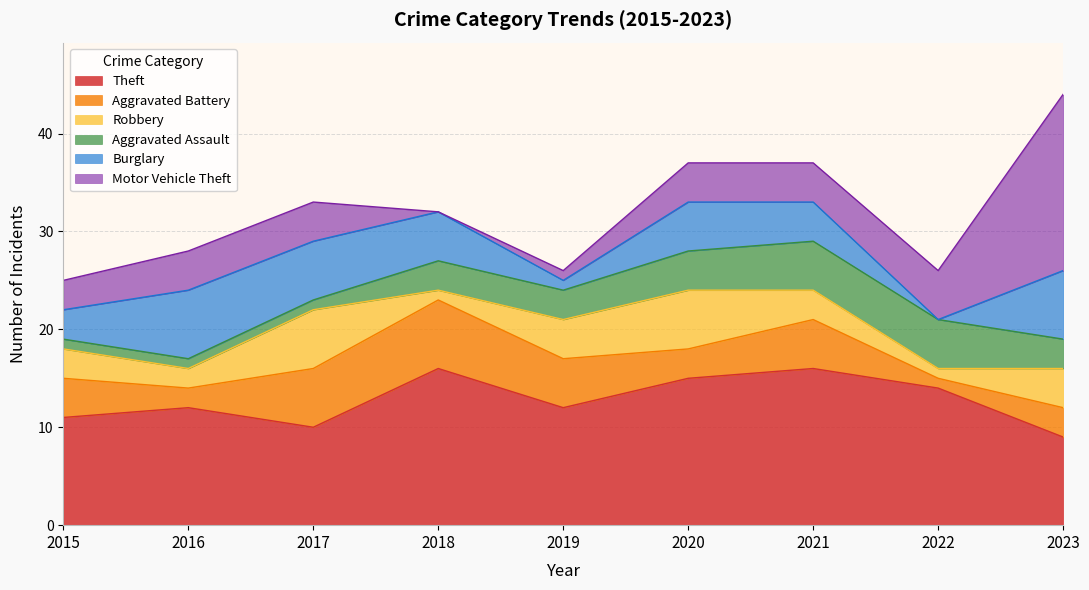

What is the value of the Robbery point at the 9th from the left?

4